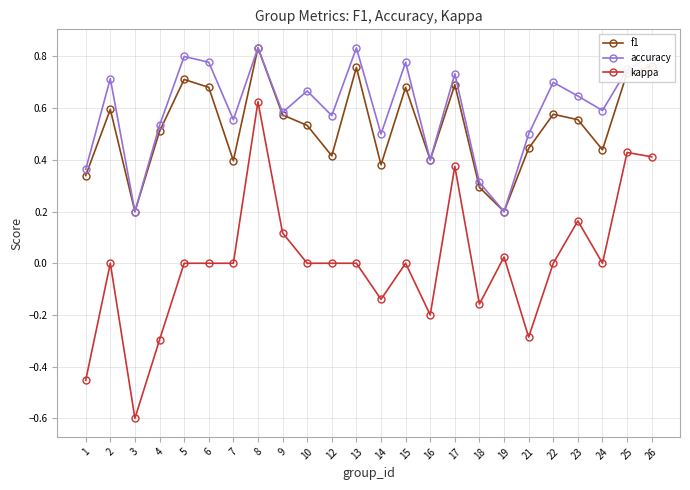

Which series changed the most between 7 and 18?

accuracy